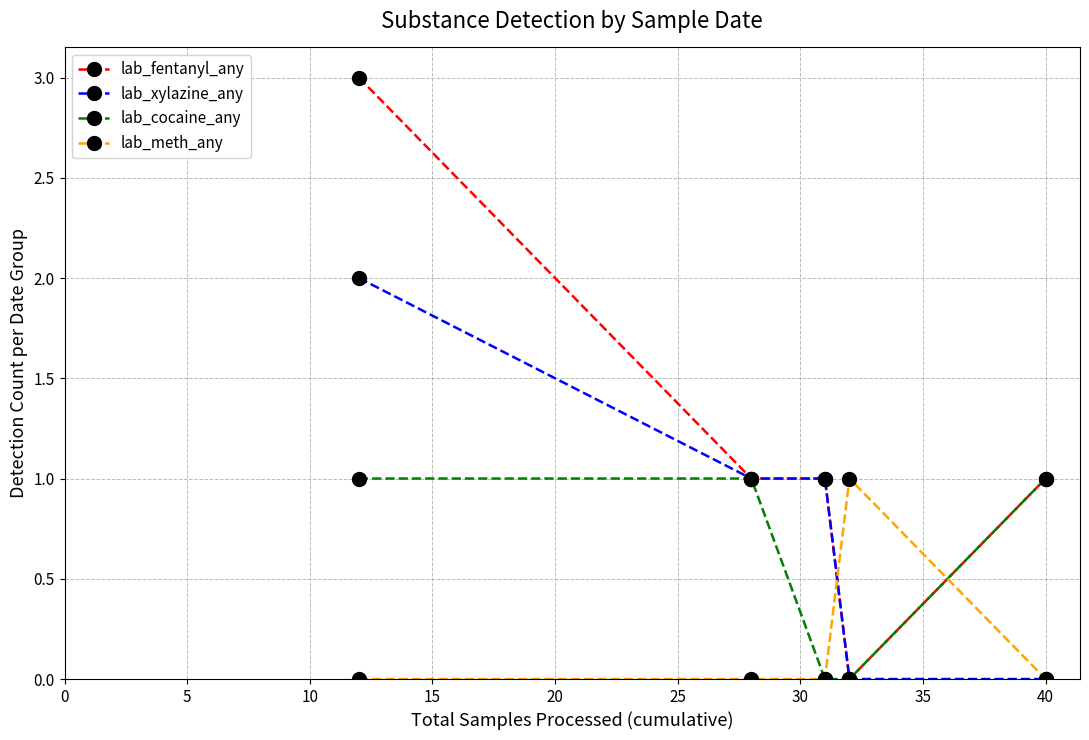

True or false: lab_cocaine_any has more than 2 interior local peaks.

False